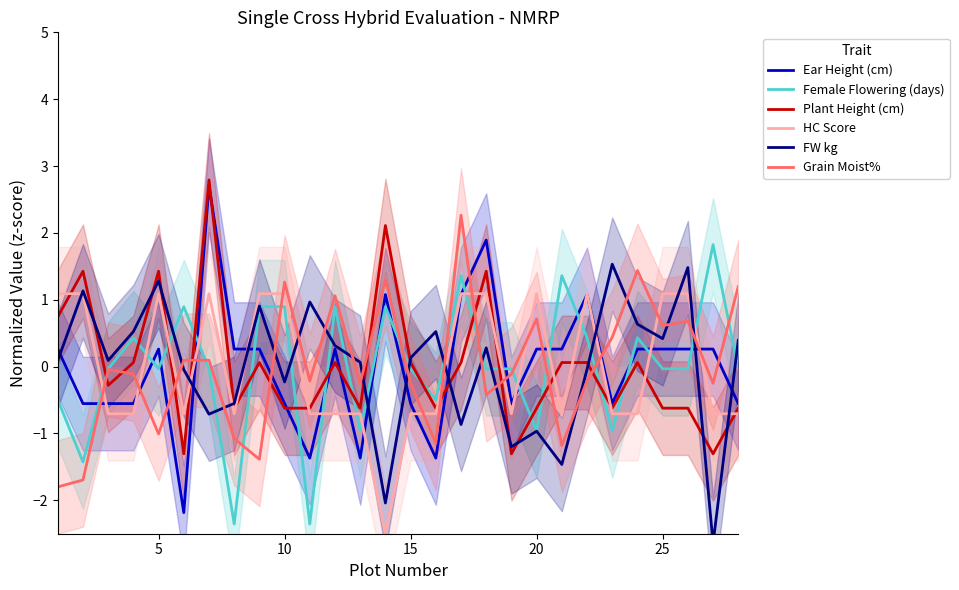

What is the highest value of the Grain Moist% series?

2.3